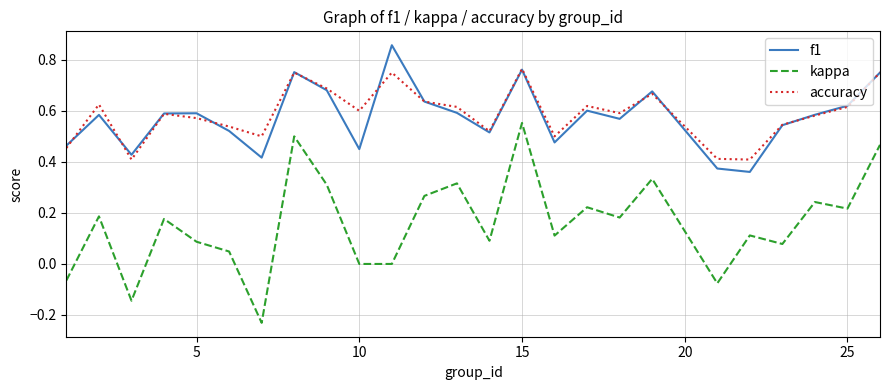

Rank the series by their maximum value, from lowest to highest.

kappa, accuracy, f1